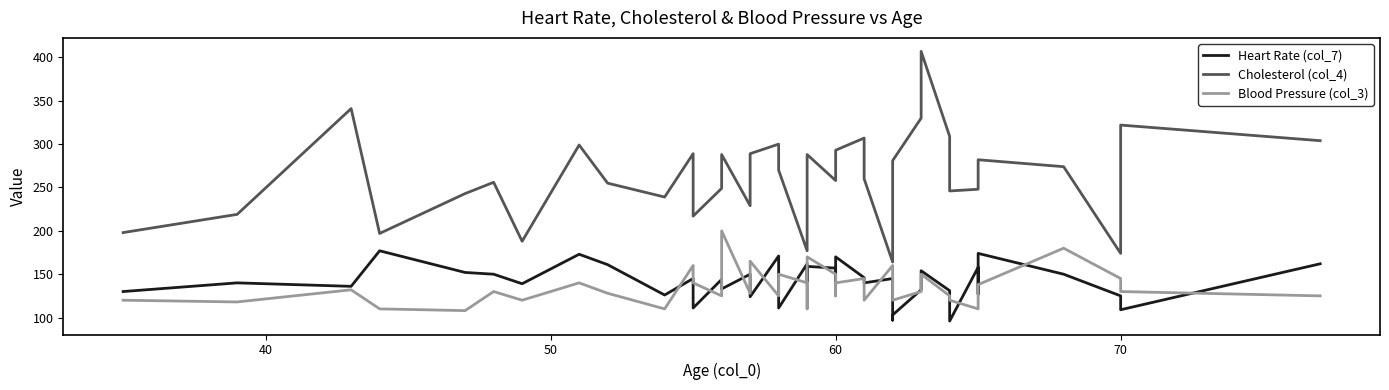

True or false: Heart Rate (col_7) has more than 2 interior local peaks.

True